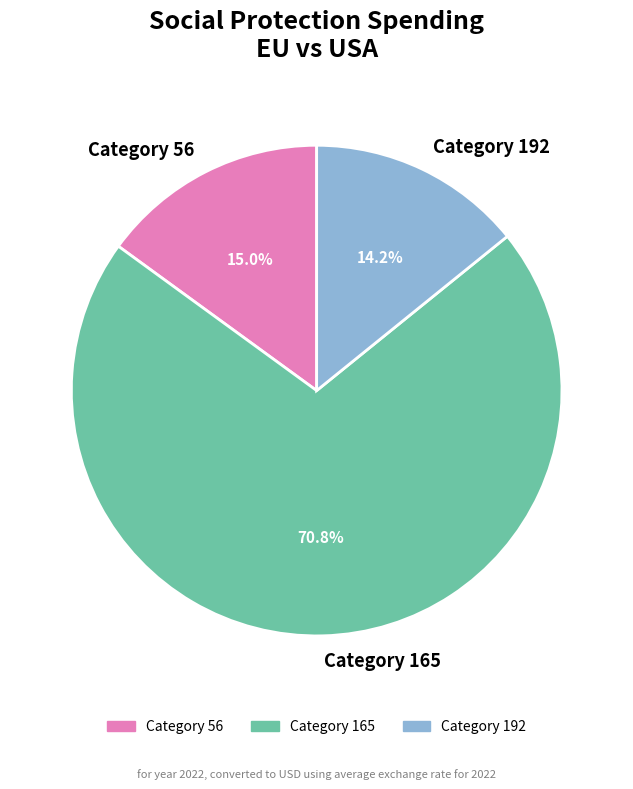

Is the sum of Category 165 and Category 56 greater than half?

Yes